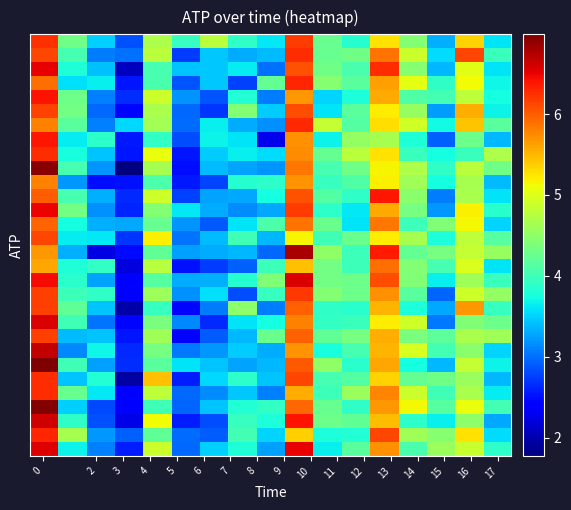

Count the number of data series in this chart.

30